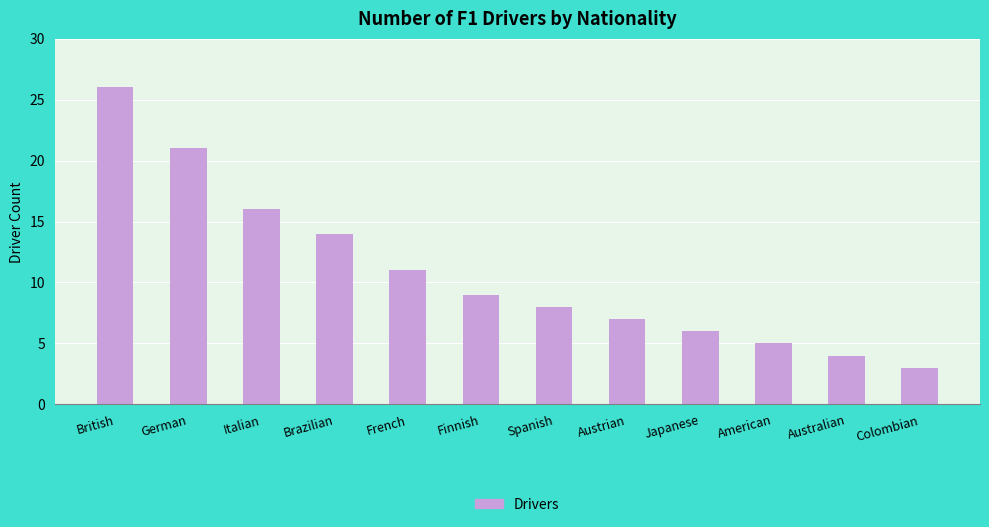

At which label is the value closest to 14?

Brazilian